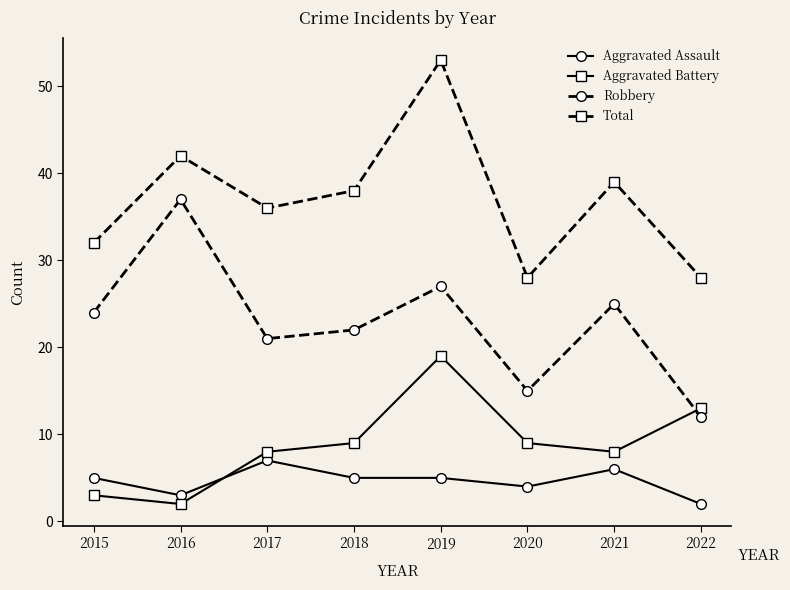

What is the spread (max minus min) of values at 2016?

40